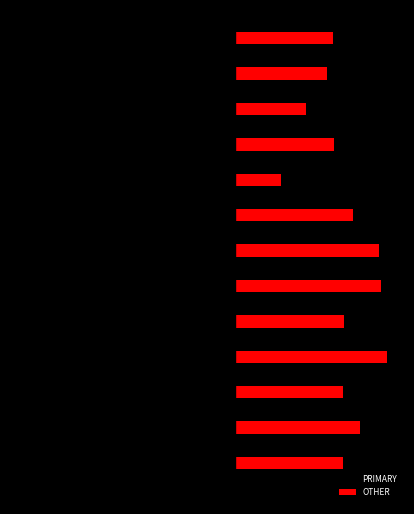

List the series in order of their peak value, highest first.

OTHER, PRIMARY